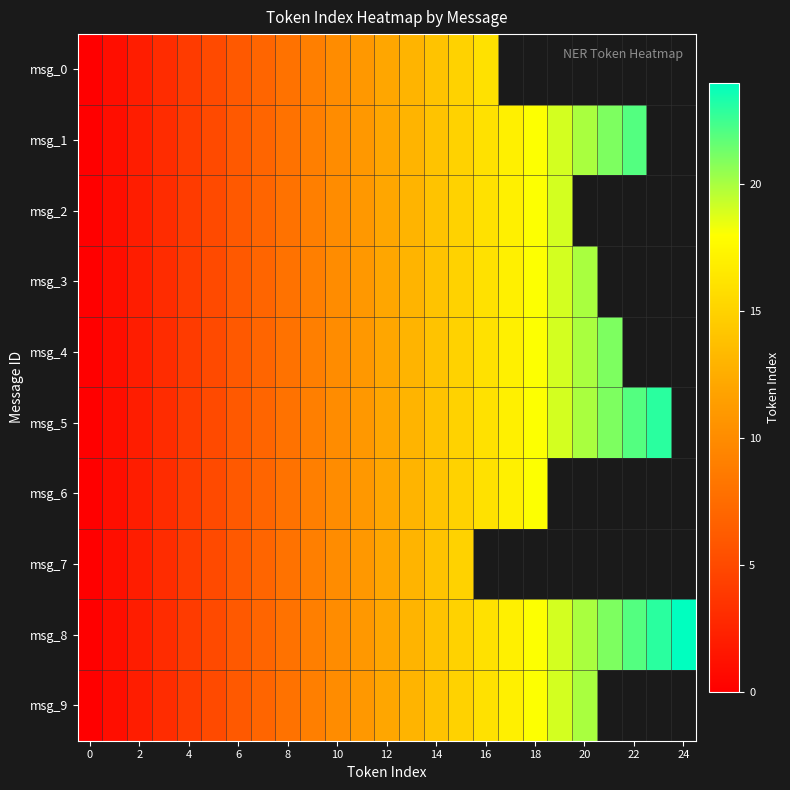

What is the approximate value of msg_3 at 20?

20.0